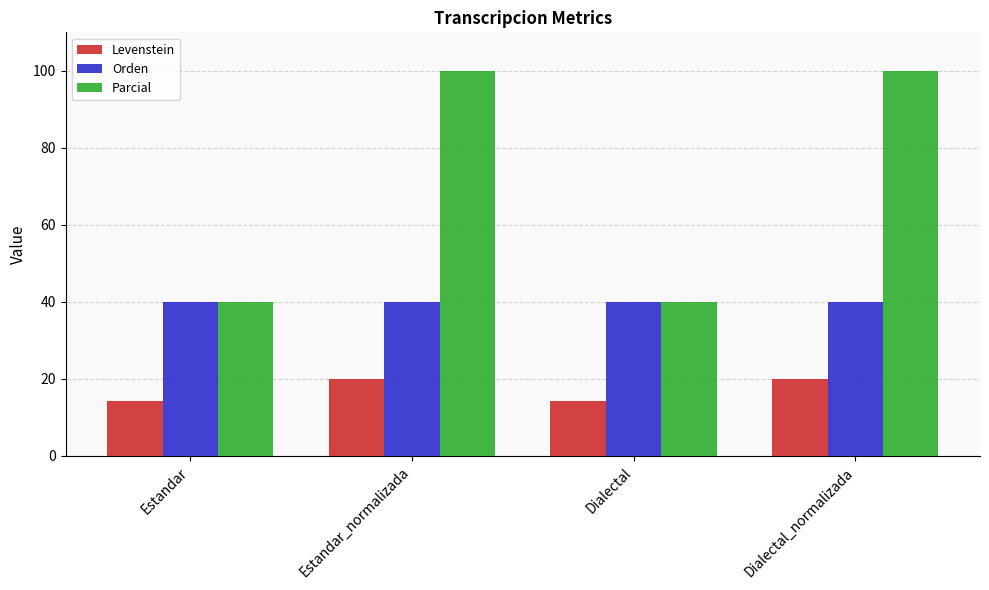

What is the minimum value shown in the chart?

14.3